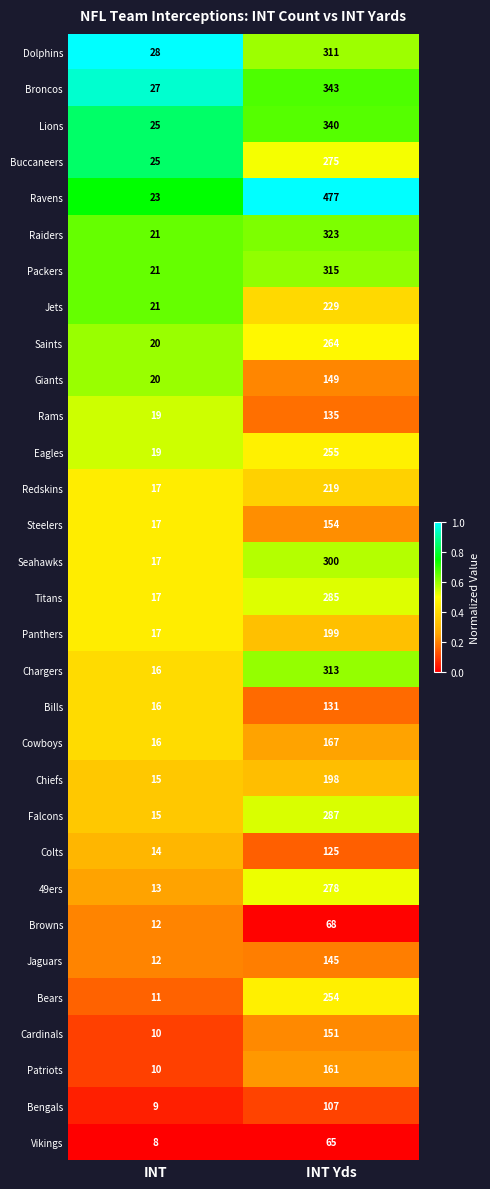

List the series in order of their peak value, lowest first.

Vikings, Browns, Bengals, Colts, Bills, Rams, Jaguars, Giants, Cardinals, Steelers, Patriots, Cowboys, Chiefs, Panthers, Redskins, Jets, Bears, Eagles, Saints, Buccaneers, 49ers, Titans, Falcons, Seahawks, Dolphins, Chargers, Packers, Raiders, Lions, Broncos, Ravens